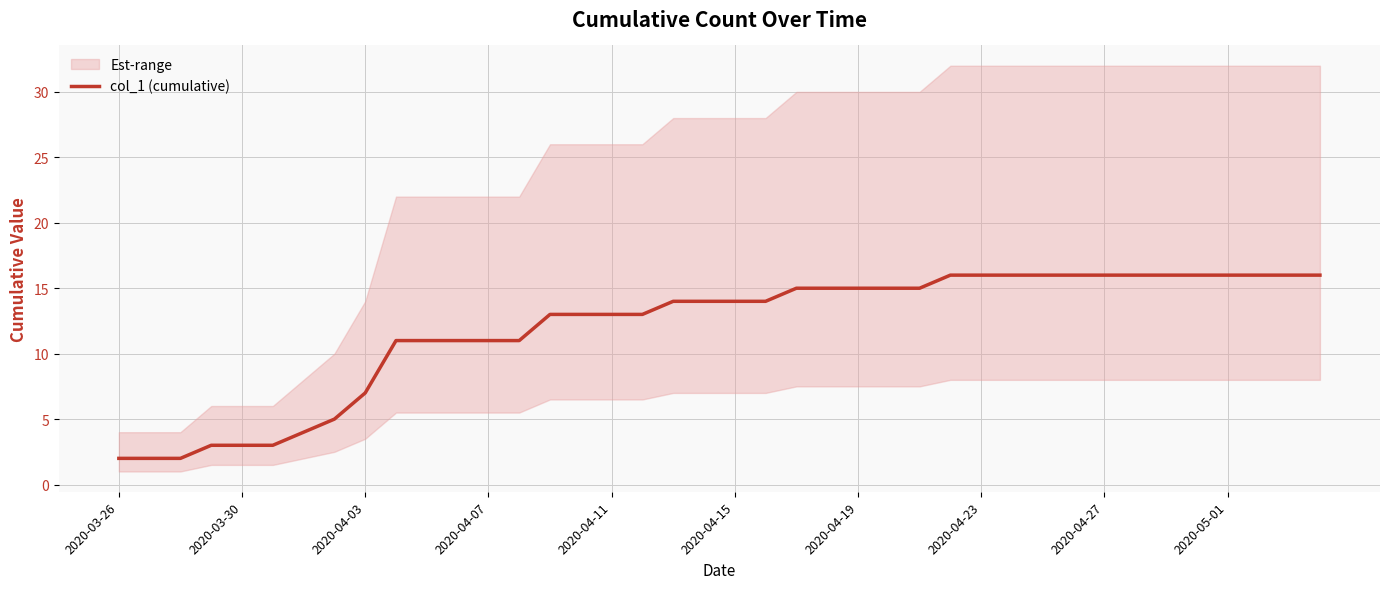

What is the smallest value displayed?

2